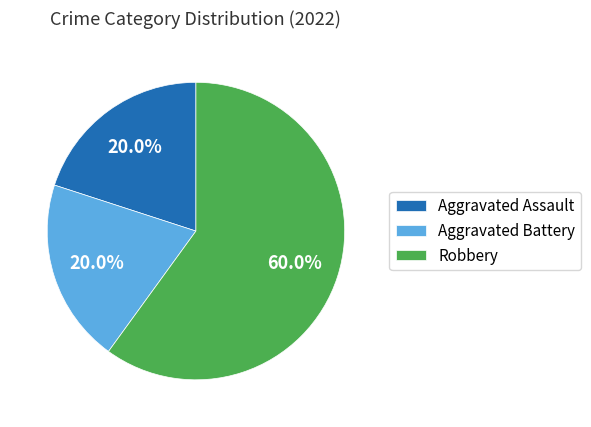

Is it true that Aggravated Assault is 20% of the pie?

True